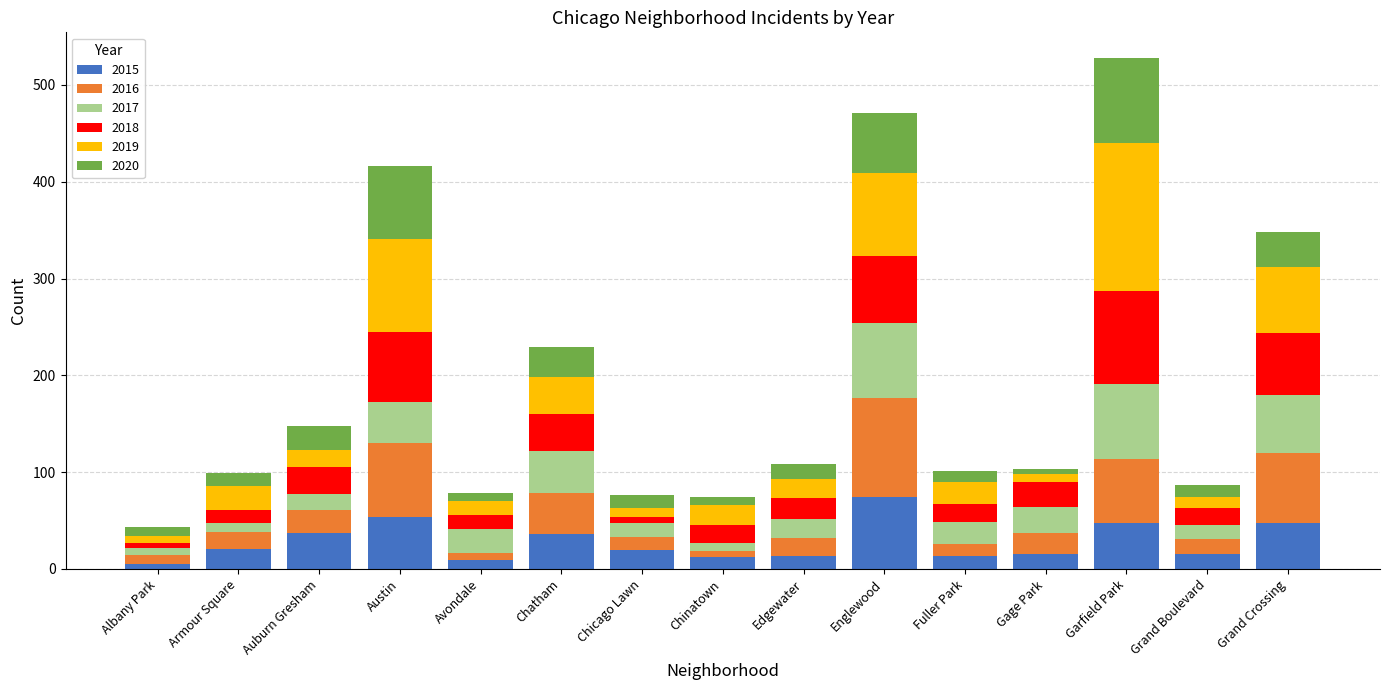

How many values in the 2015 series are below 20?

7